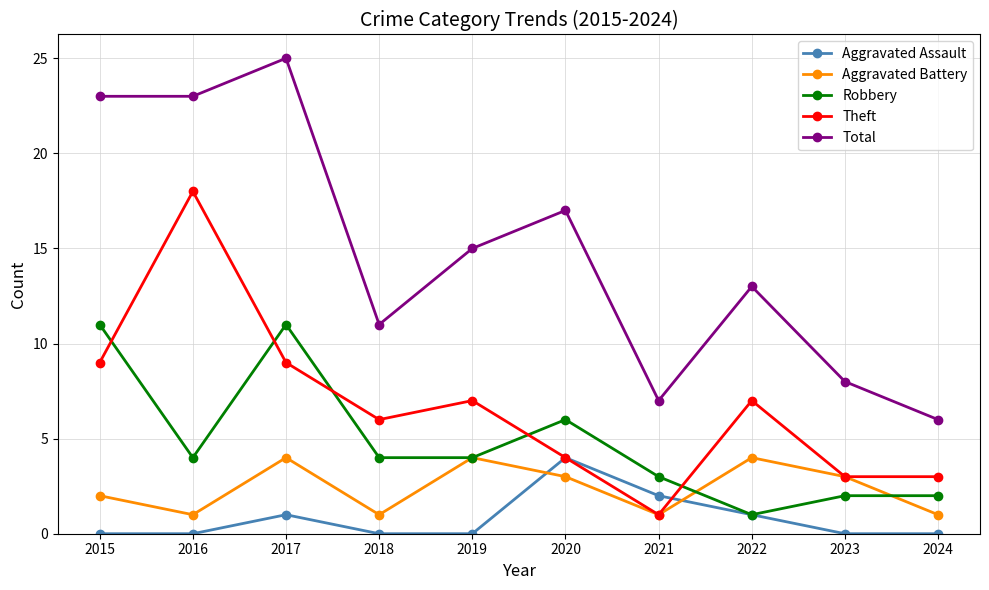

At which category is the sum across all series the highest?

2017